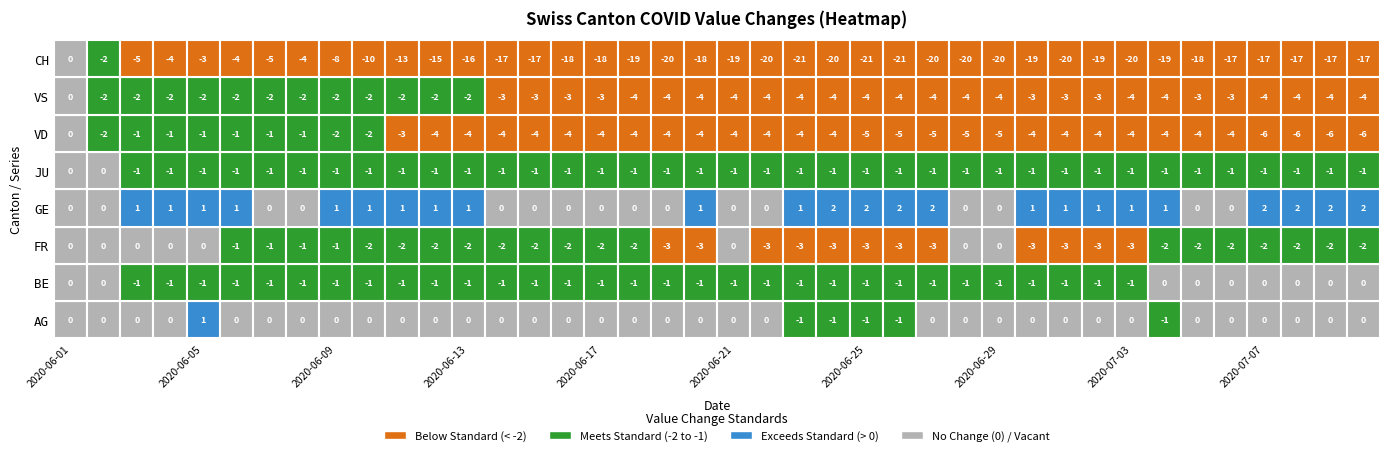

What is the smallest value displayed?

-21